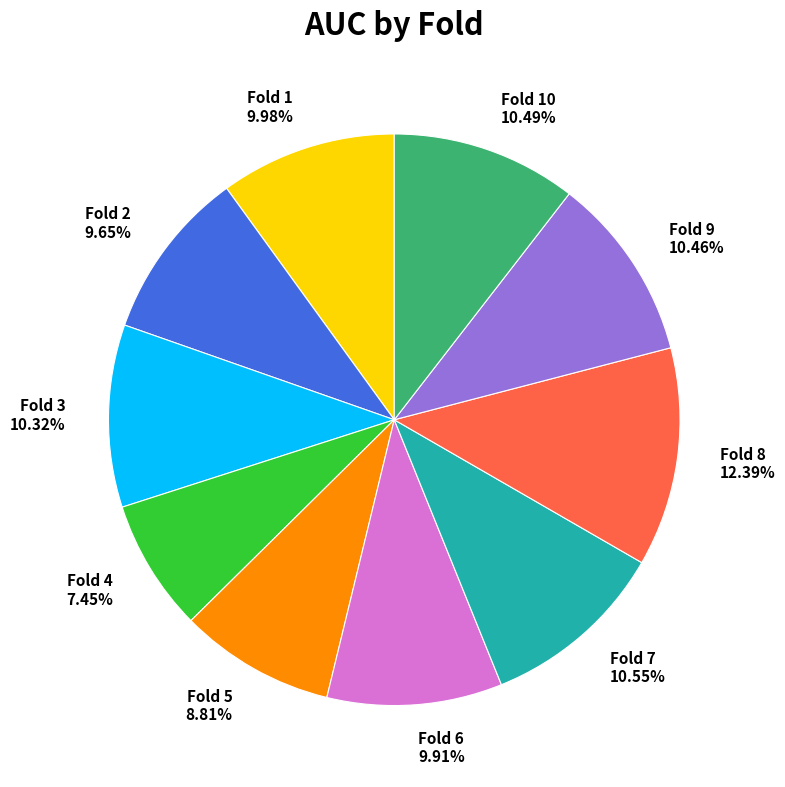

How many segments does this pie chart have?

10